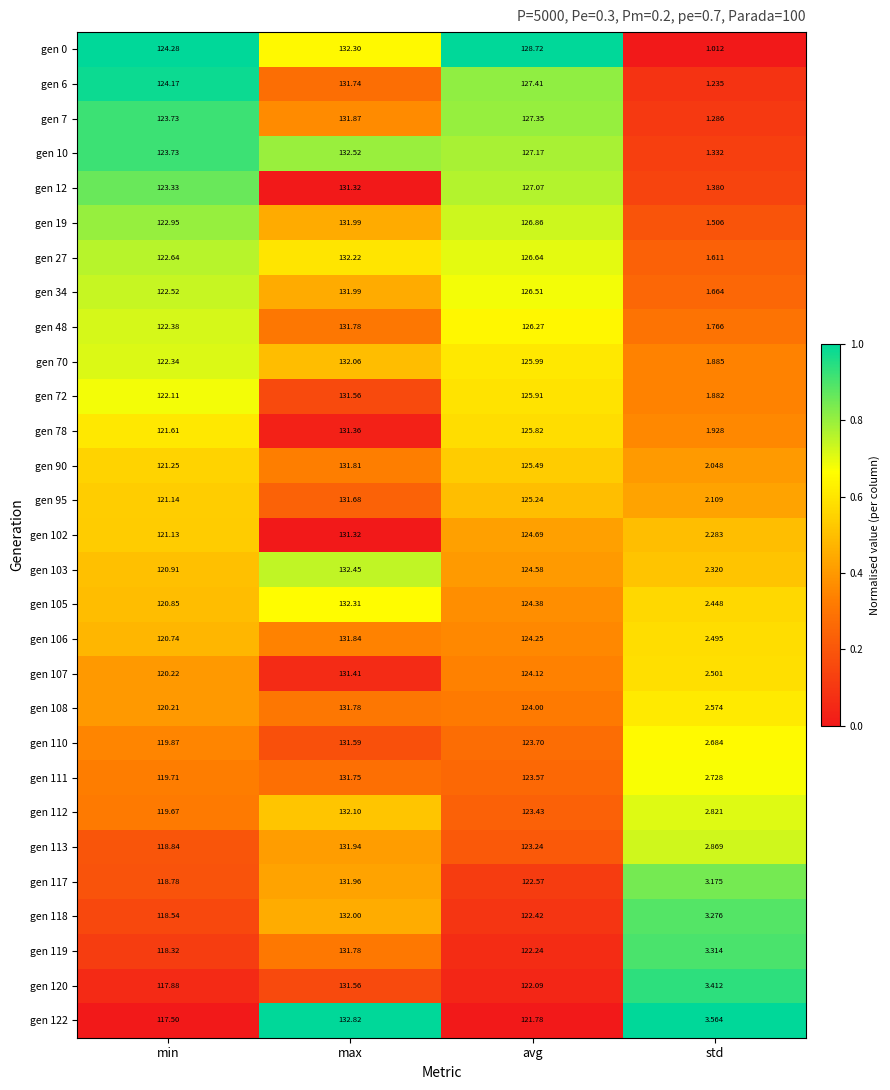

Count the number of categories in the chart.

4